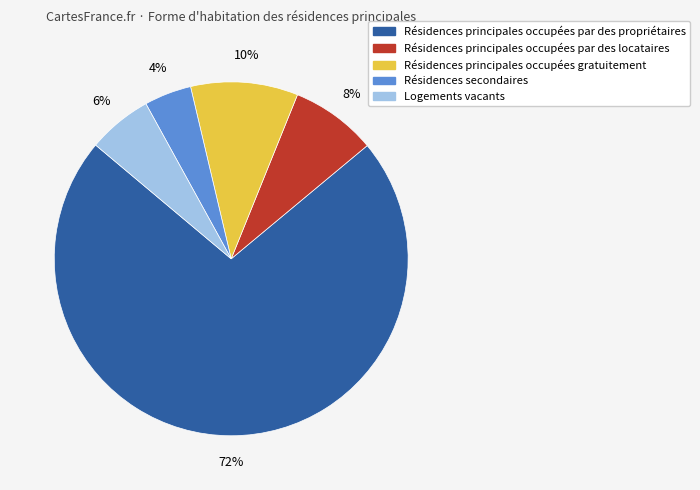

To the nearest percent, what is the difference between the largest and smallest slice percentages?

68%